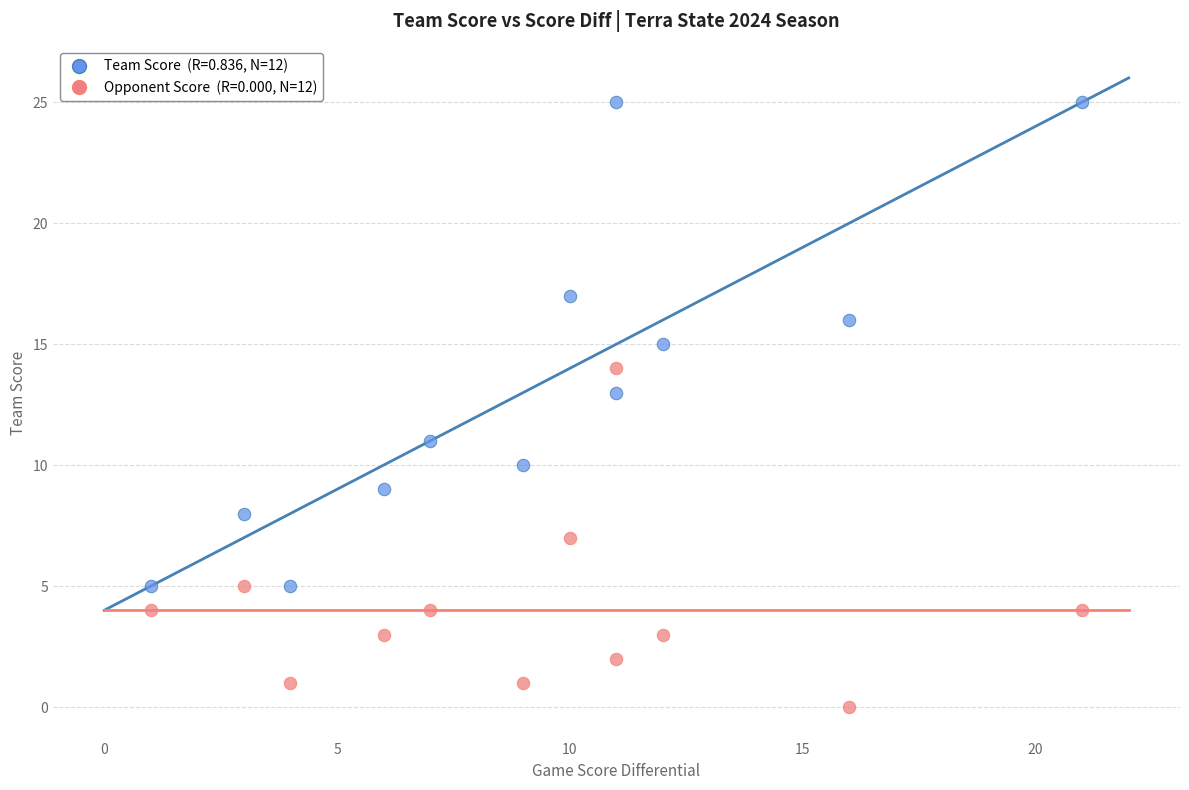

Across all data points, what is the range of X values (max minus min)?

20